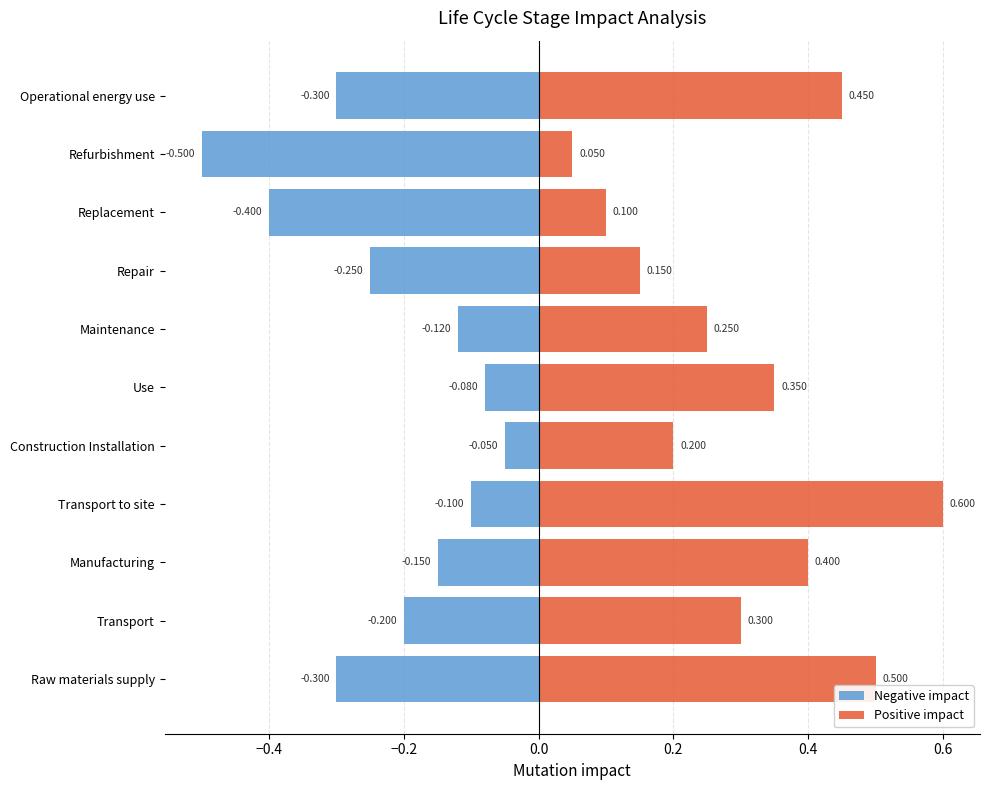

How many data points does each series have?

11